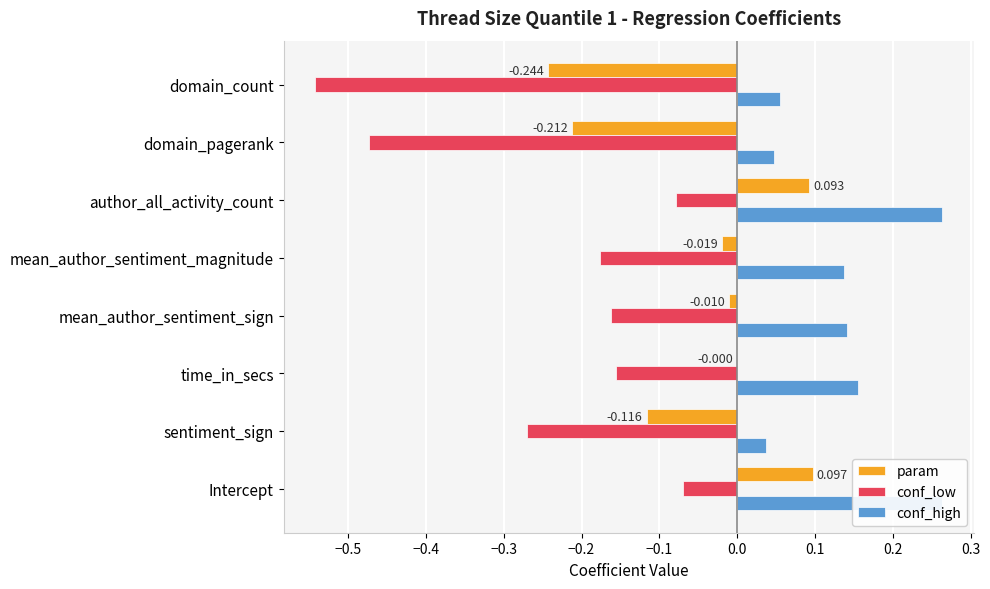

Between Intercept and sentiment_sign, which series saw the biggest shift?

conf_high